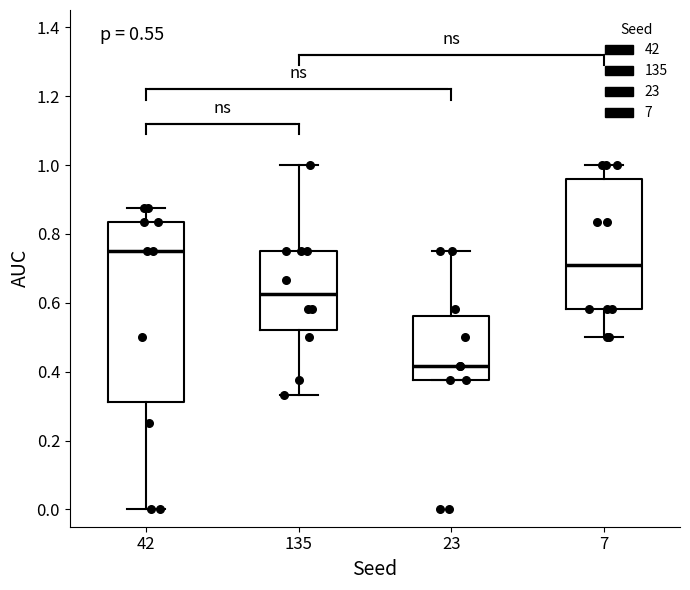

Comparing the boxes themselves (not the whiskers), which one is the tallest?

42